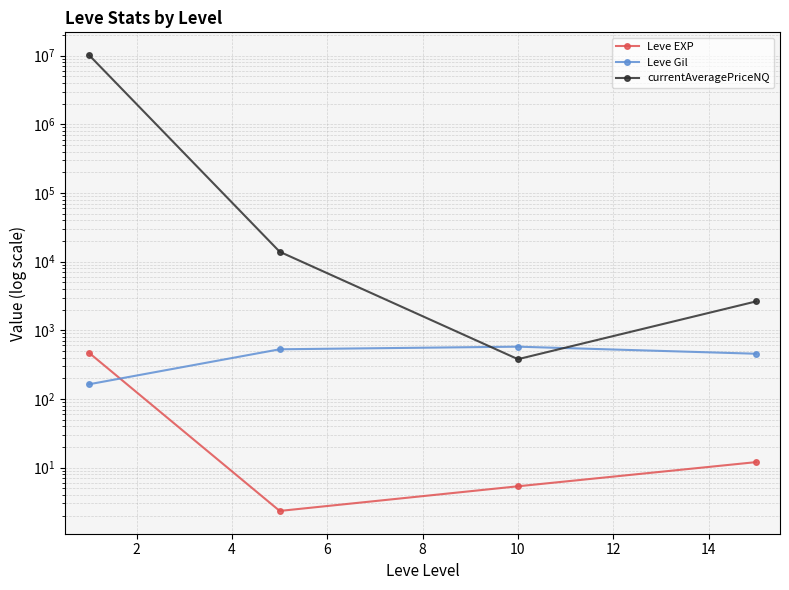

What is the difference between the maximum and second lowest values in the currentAveragePriceNQ series?

10191476.0